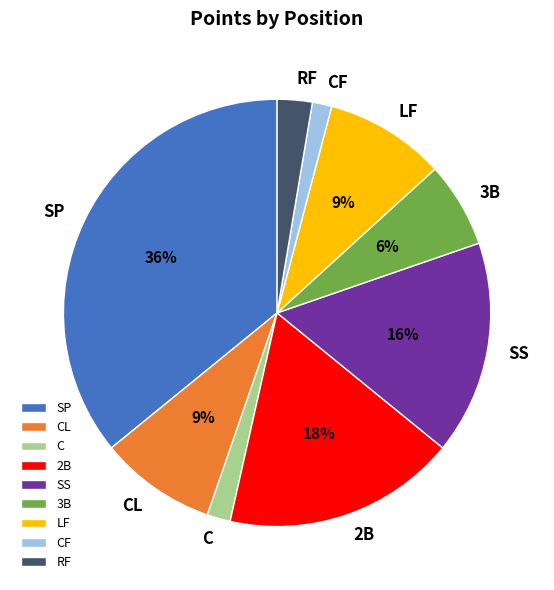

To the nearest percent, what percentage of the pie is CL?

9%